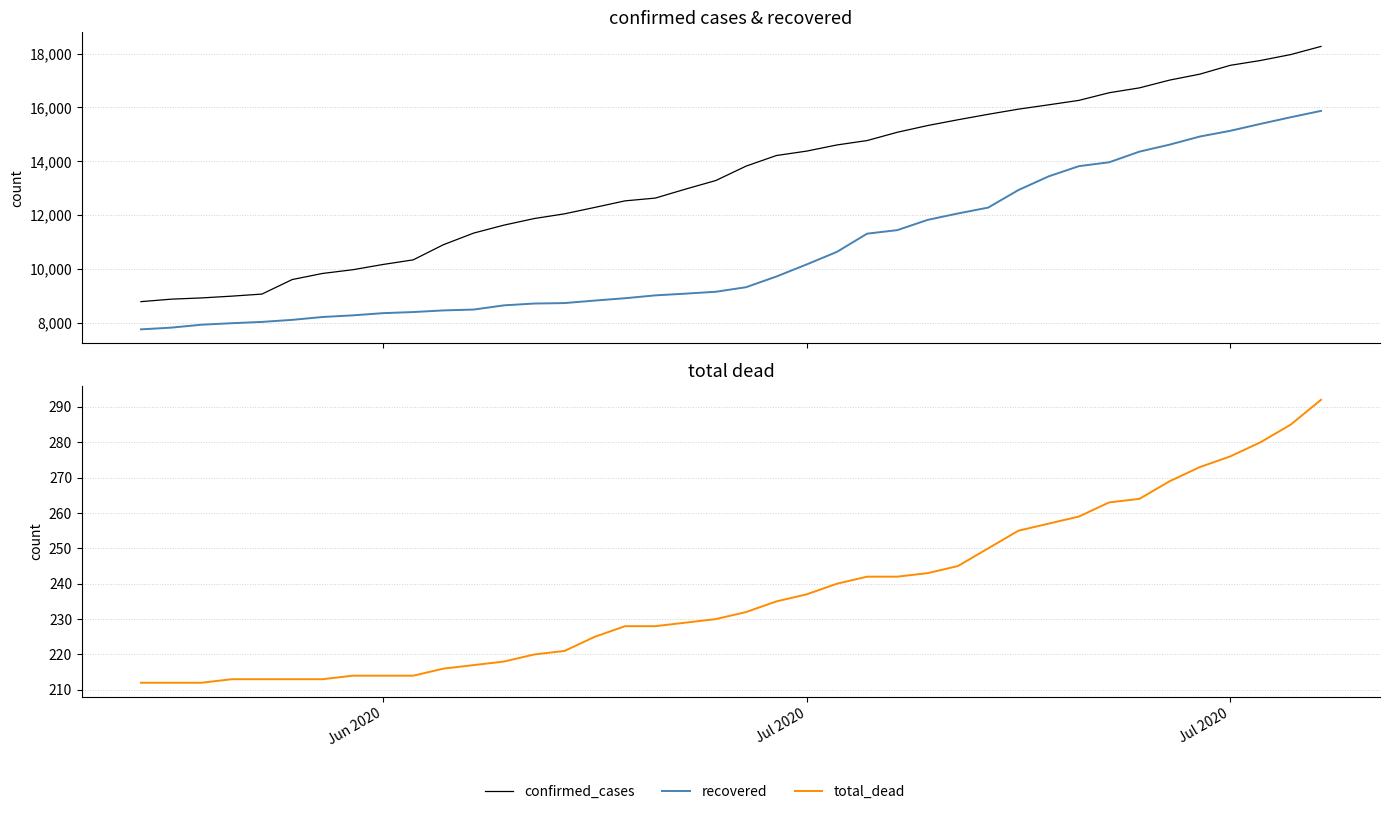

The value of total_dead at 13 is 86. True or false?

False